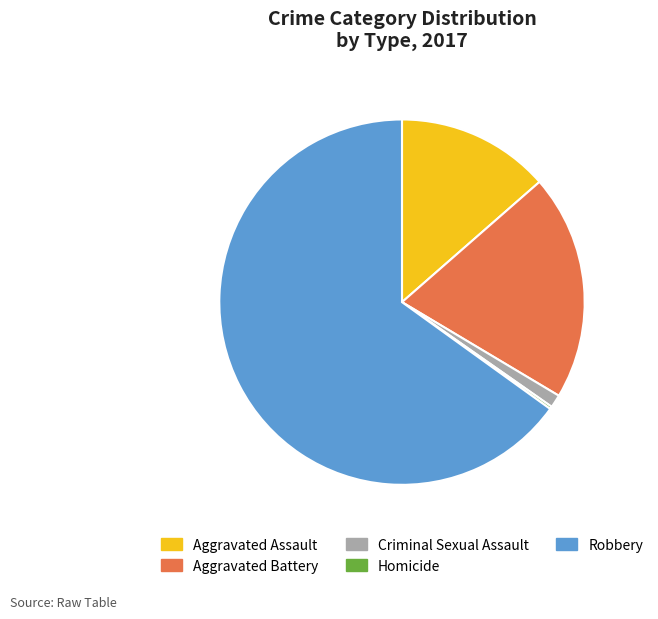

Which slice is the largest?

Robbery